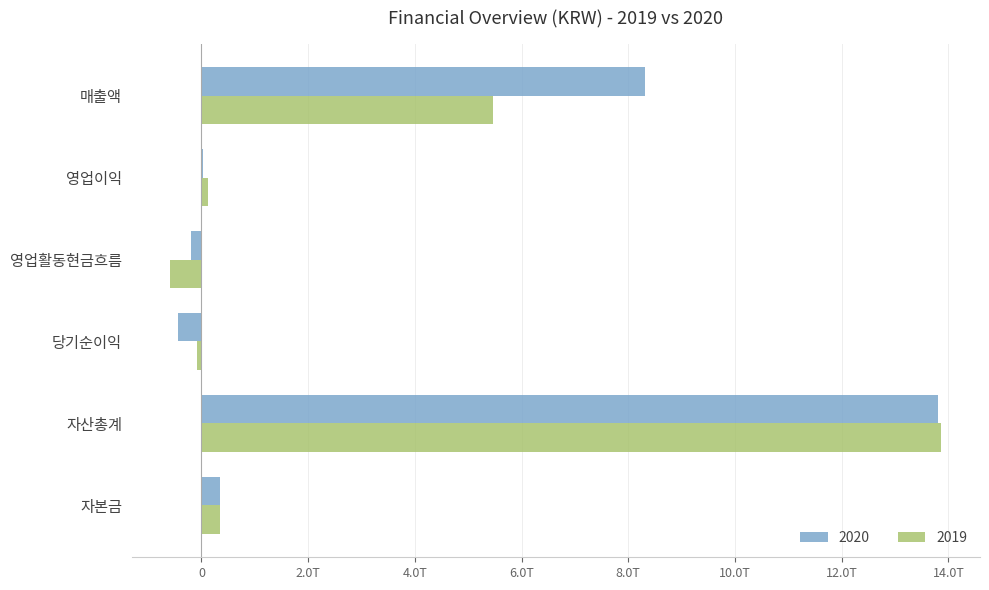

What are all the series names shown in the legend?

2020, 2019